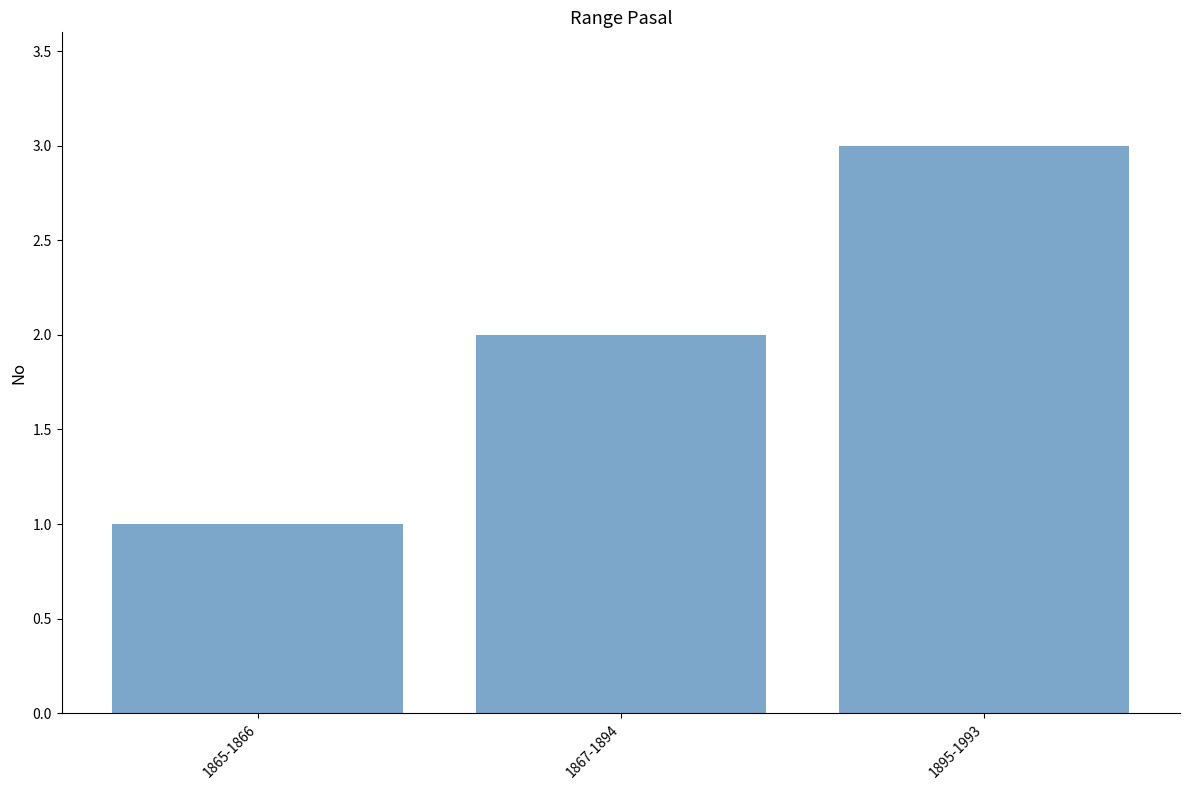

What is the label of the 1st bar from the left?

1865-1866